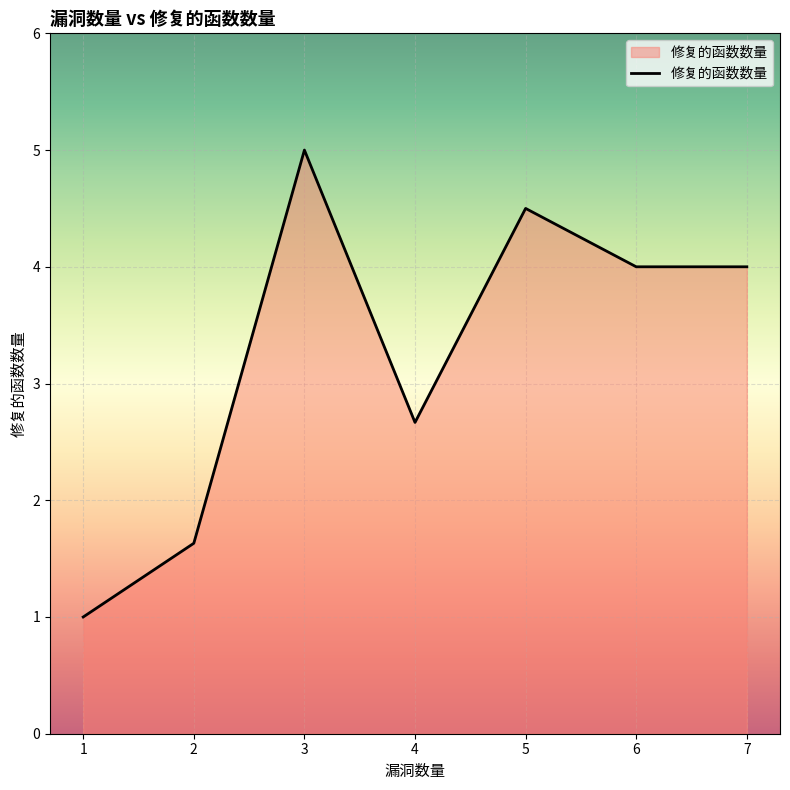

What is the difference between the maximum and minimum values?

4.0